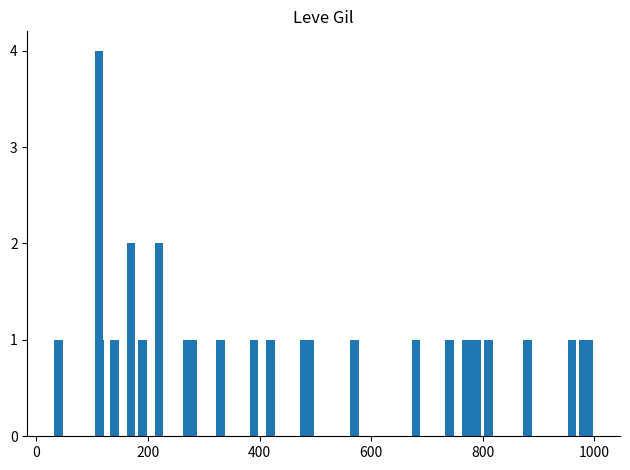

What is the difference between the maximum and minimum values?

3